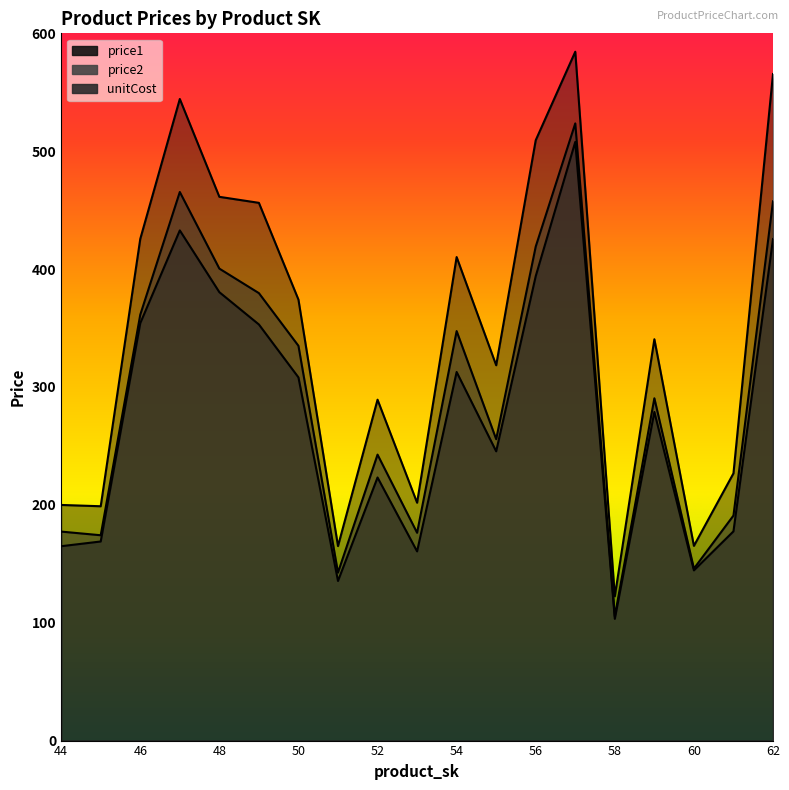

True or false: price1 and unitCost cross at least once.

False